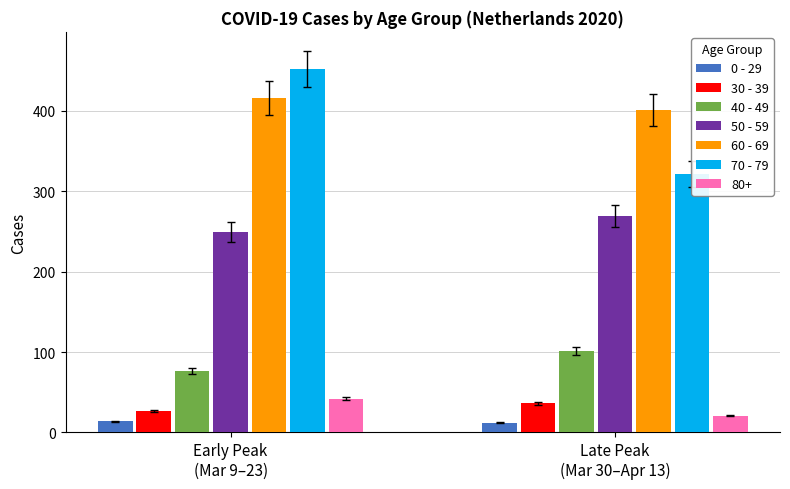

The value of 0 - 29 at Late Peak
(Mar 30–Apr 13) is 12. True or false?

True